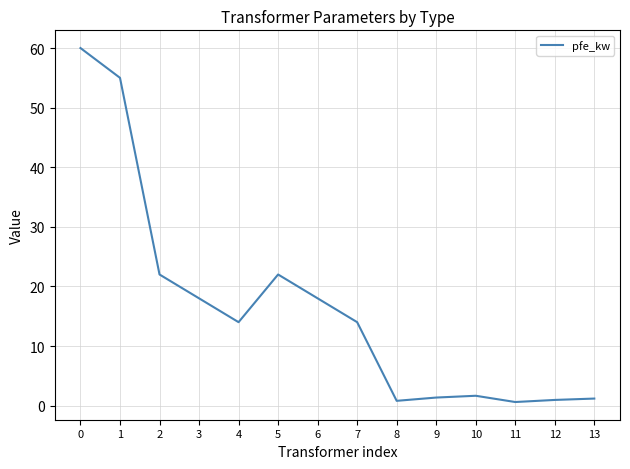

How many lines are shown in the chart?

1